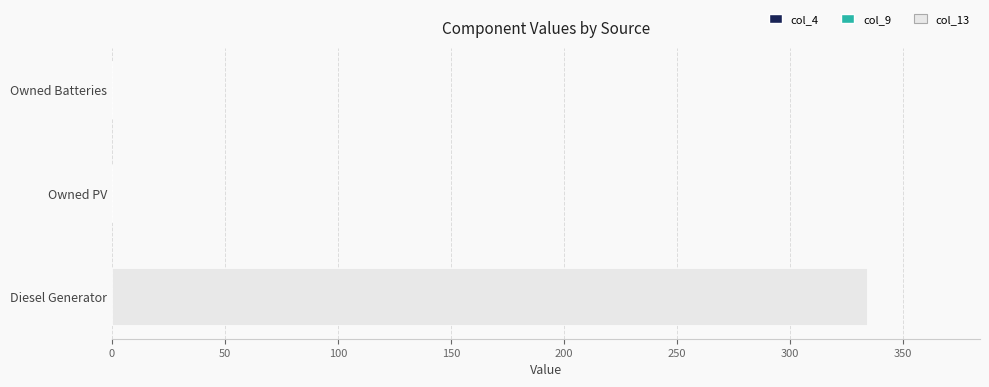

What is the change in value from Diesel Generator to Owned Batteries?

-334.0